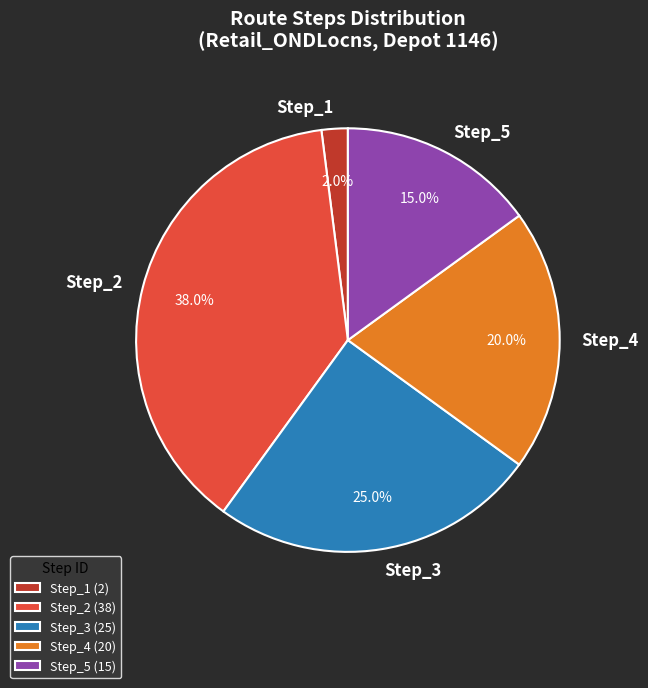

Is there a majority slice in this chart?

No